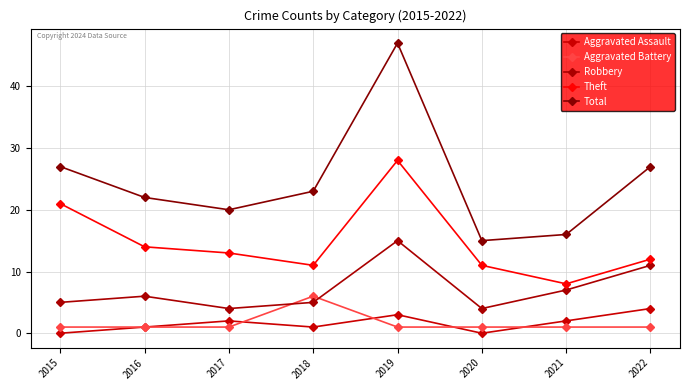

Count the number of categories in the chart.

8